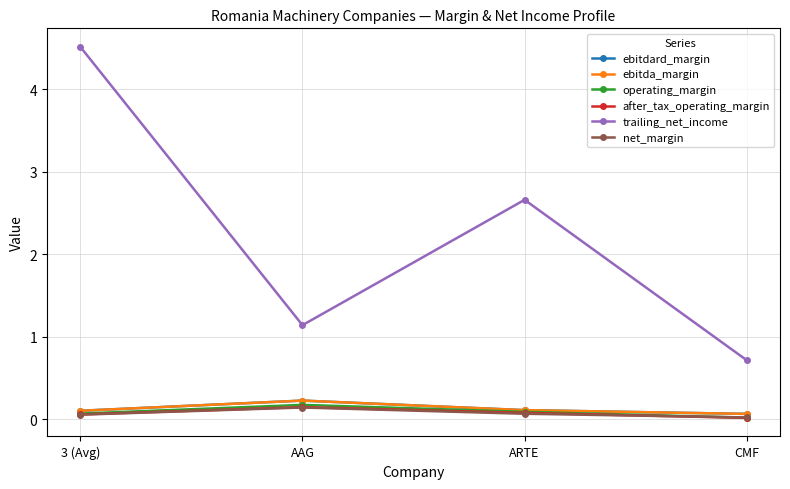

Does the chart have visible grid lines?

Yes